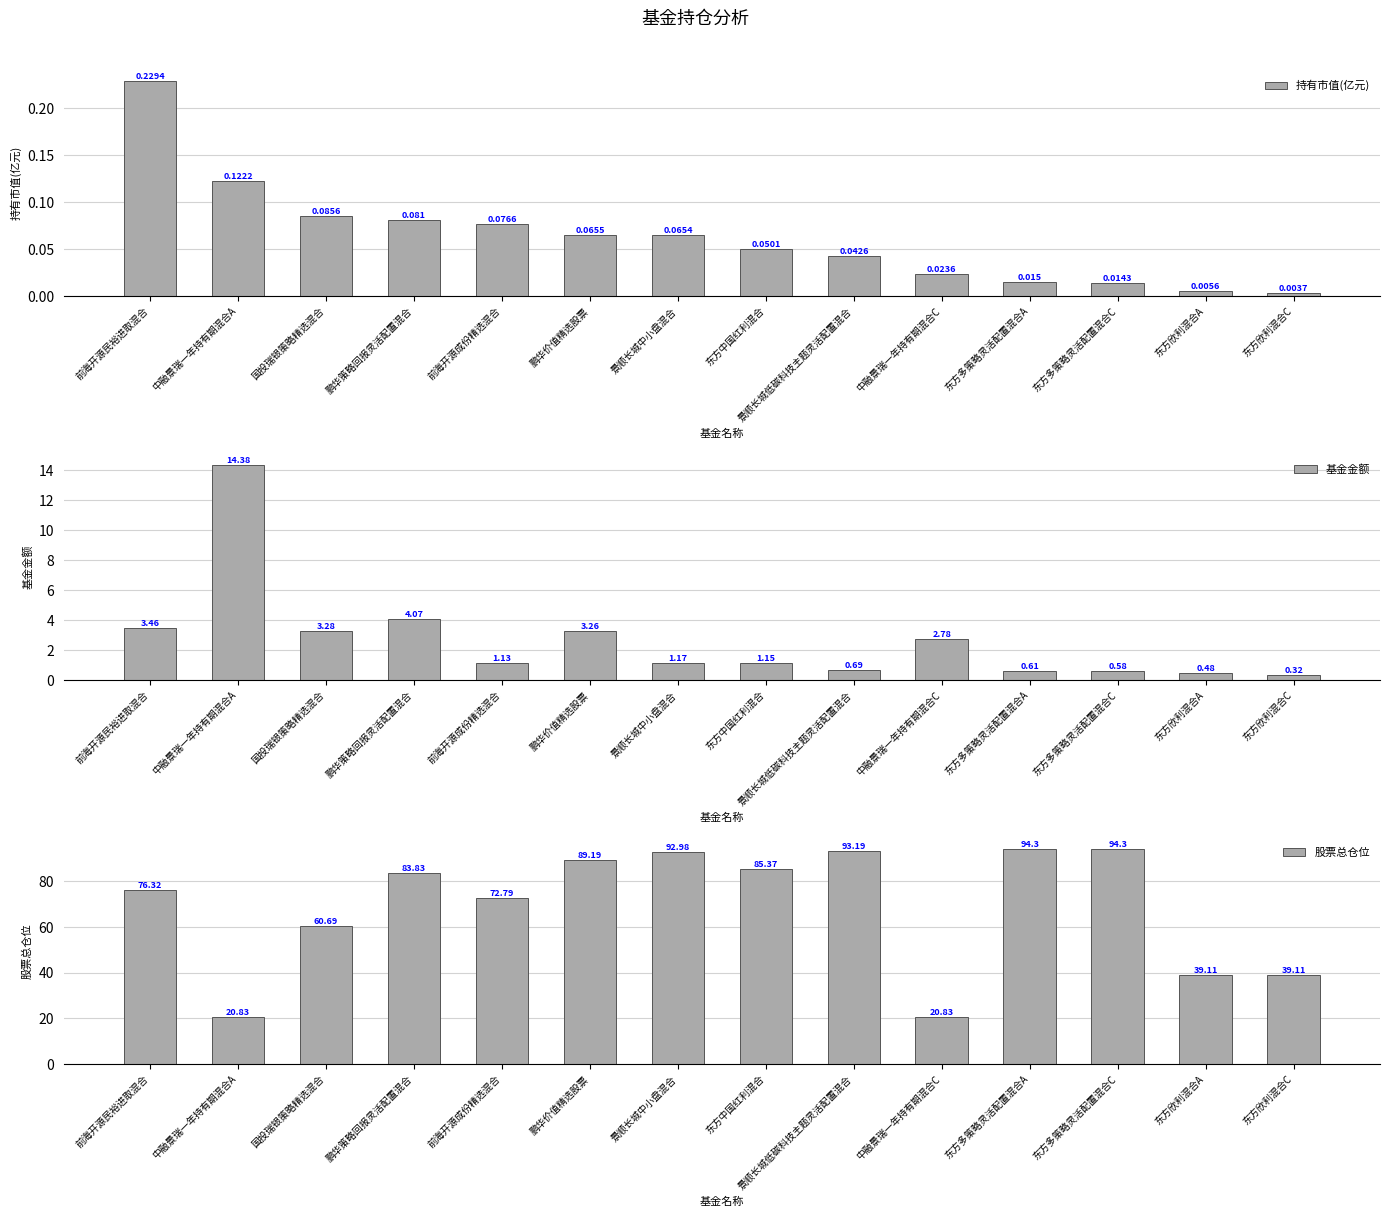

Rank the categories by 基金金额 value from highest to lowest.

中融景瑞一年持有期混合A, 鹏华策略回报灵活配置混合, 前海开源民裕进取混合, 国投瑞银策略精选混合, 鹏华价值精选股票, 中融景瑞一年持有期混合C, 景顺长城中小盘混合, 东方中国红利混合, 前海开源成份精选混合, 景顺长城低碳科技主题灵活配置混合, 东方多策略灵活配置混合A, 东方多策略灵活配置混合C, 东方欣利混合A, 东方欣利混合C